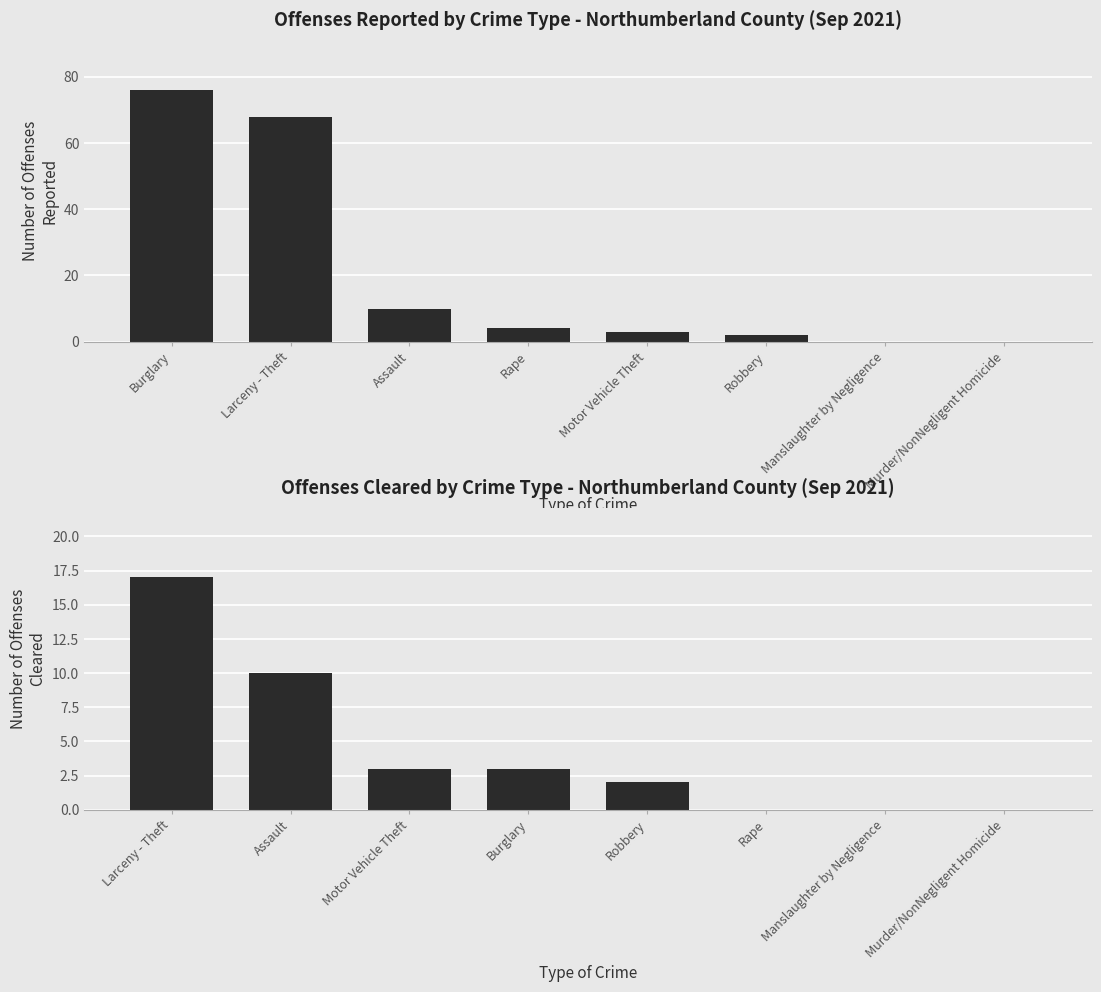

How many positive values does the Offenses Reported series have?

6